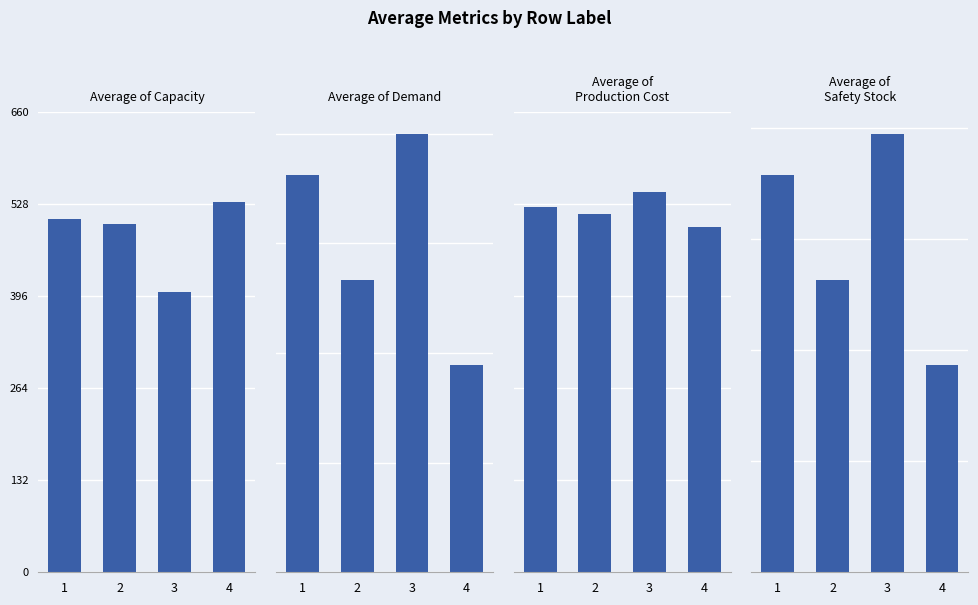

What is the difference between the maximum and minimum values in the Average of Safety Stock series?

33.4